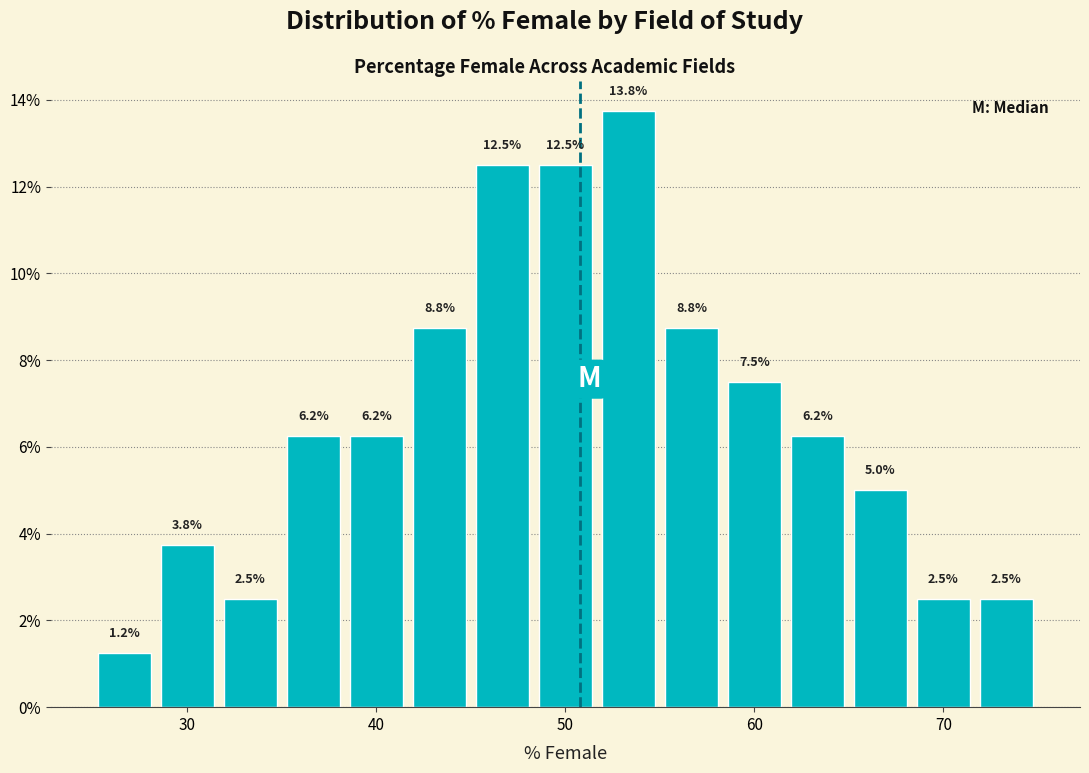

Around what value on the x-axis is the tallest bar? Give the approximate position of its centre, as read against the axis.

53